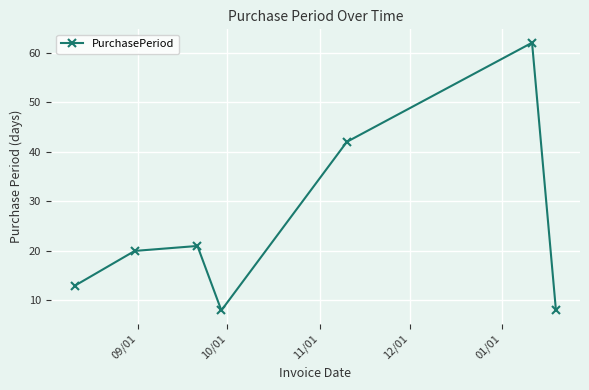

What is the average value?

25